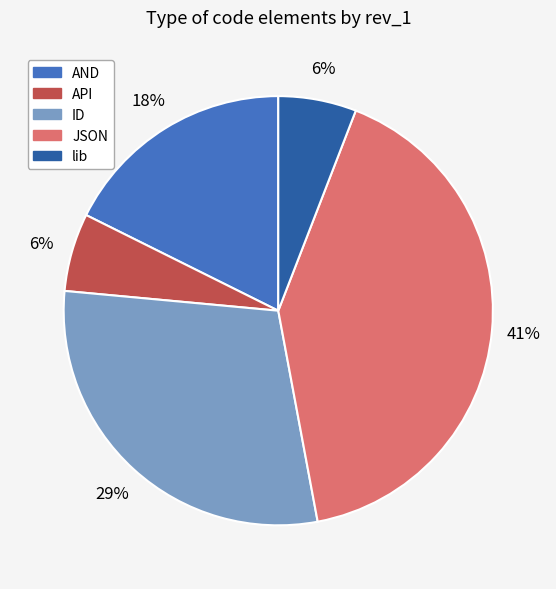

Is it true that ID is 29% of the pie?

True